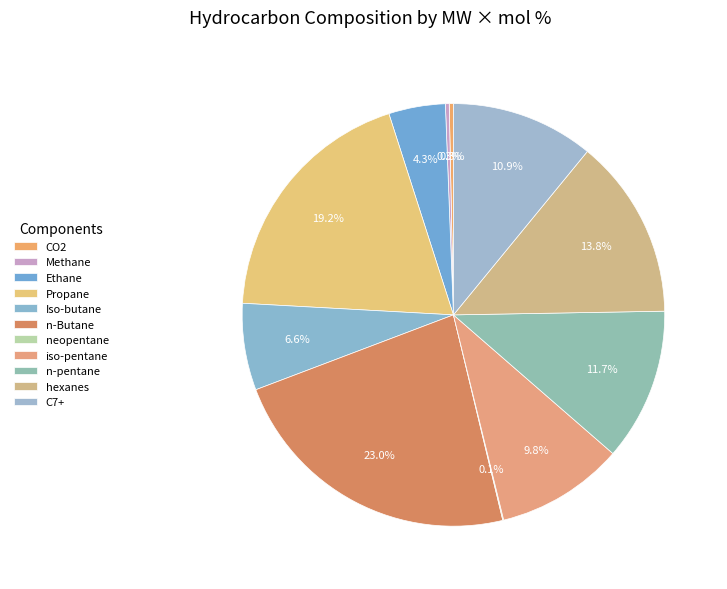

Does C7+ represent more than half of the total?

No